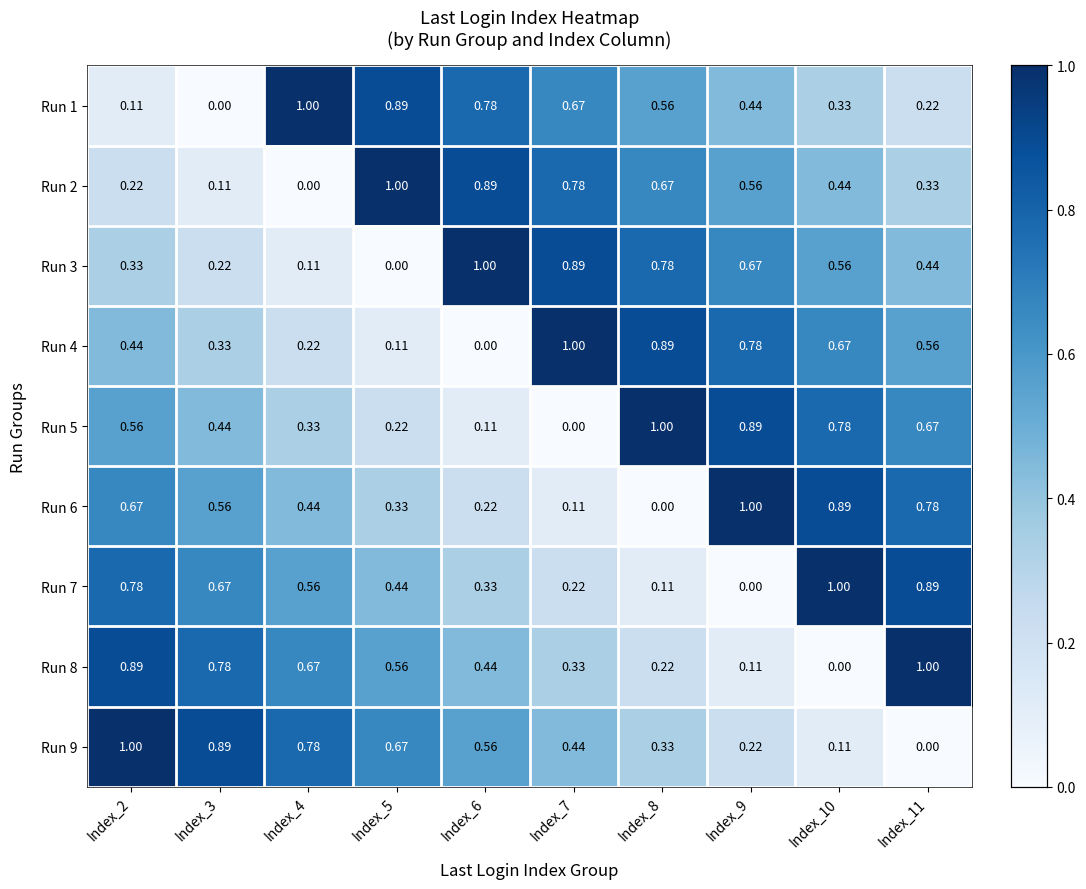

How many categories are shown in the chart?

10